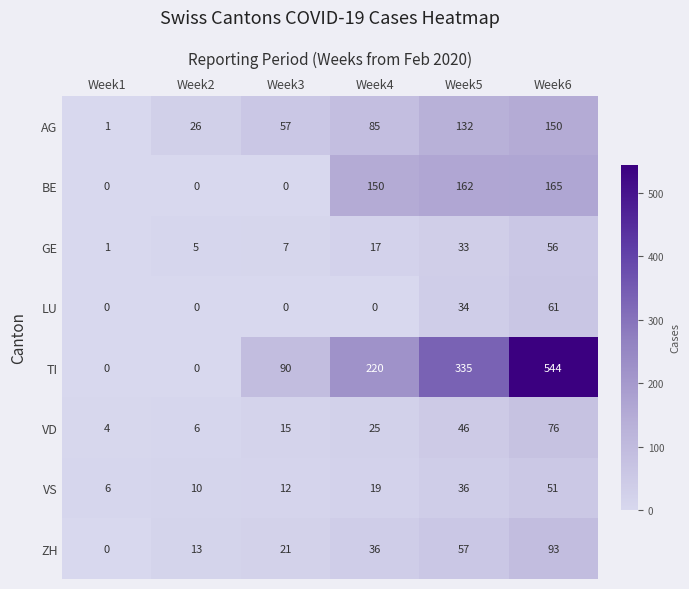

Which series has the widest spread of values?

TI